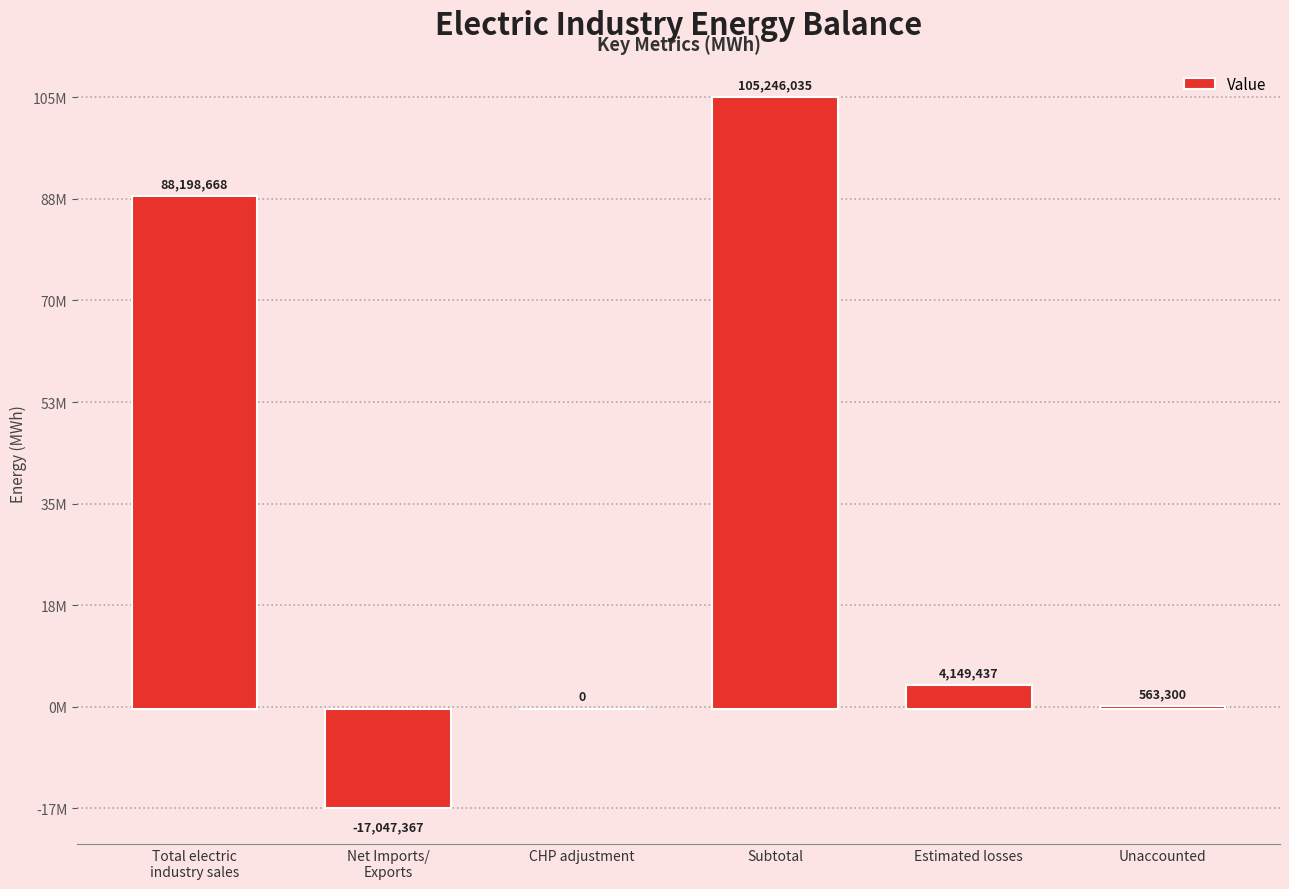

Are the bars horizontal?

No